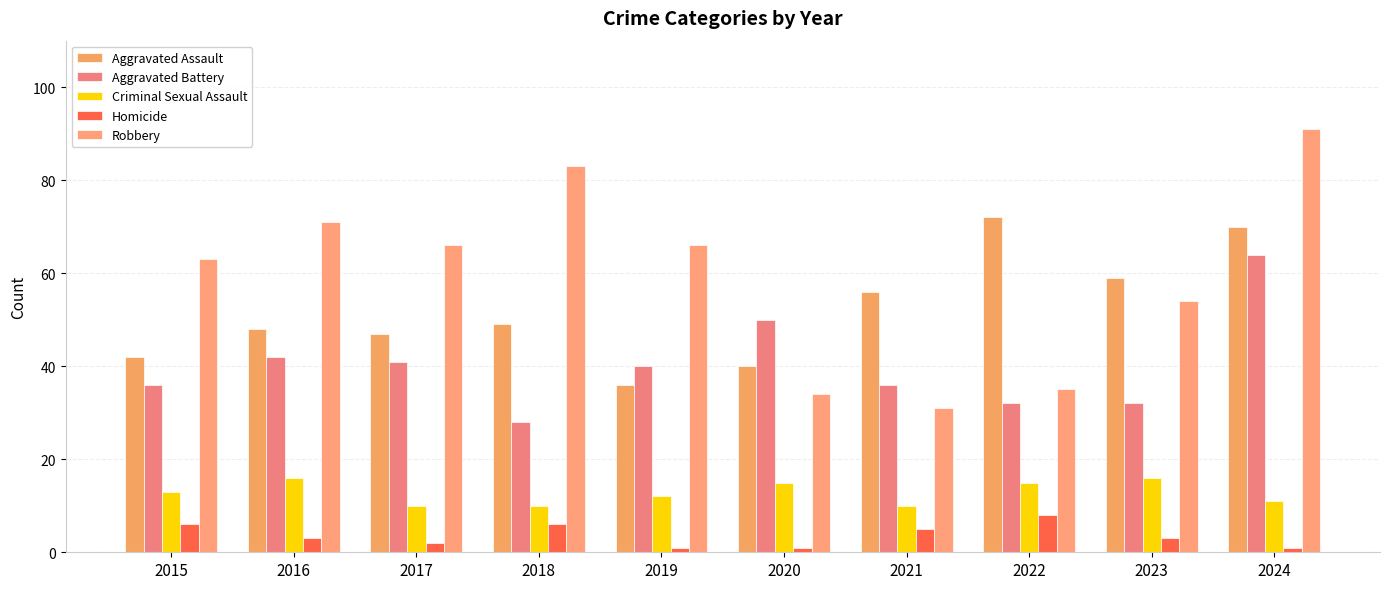

What is the total value across all series at 2024?

237